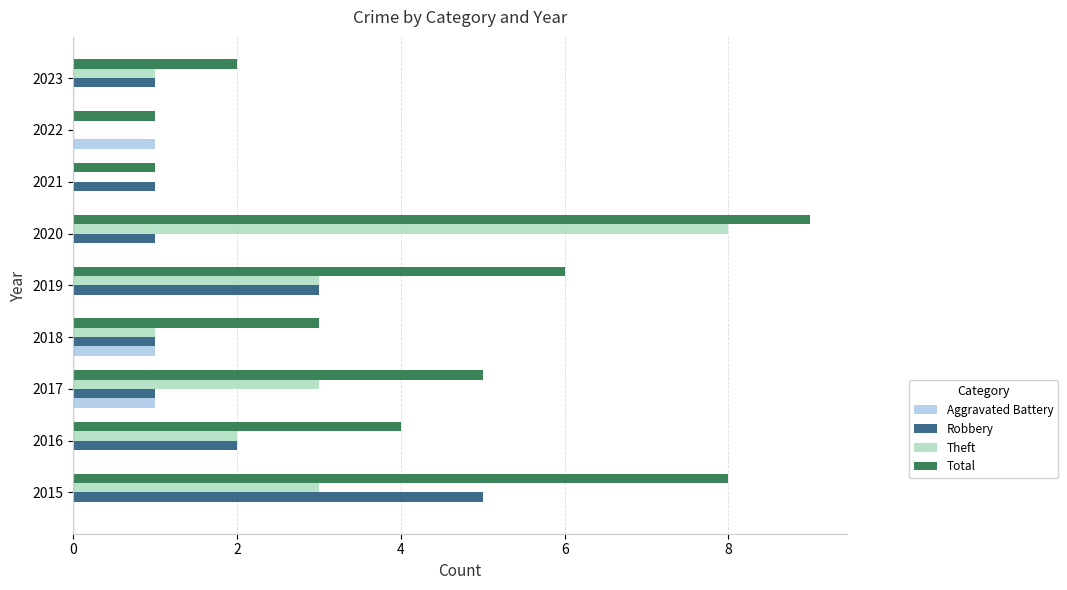

Is it true that Theft equals 4 at 2015?

False